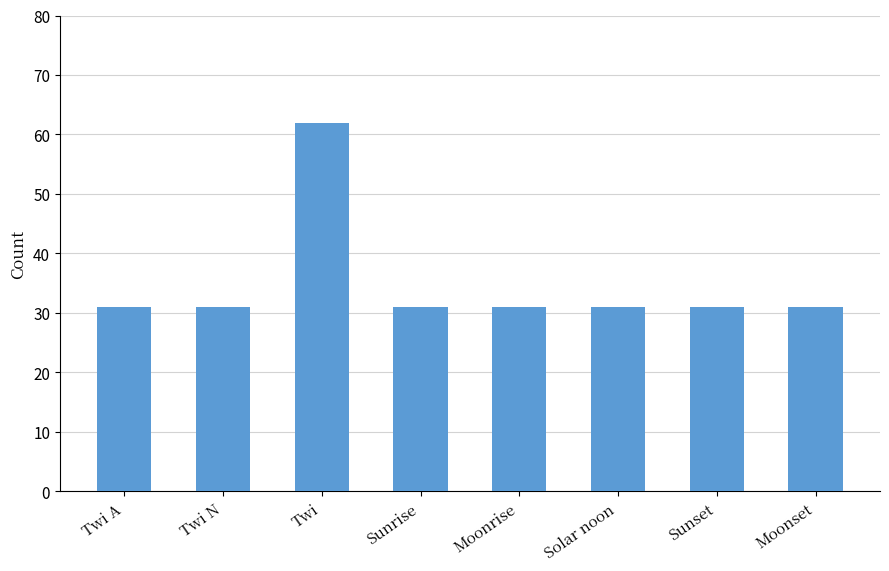

Read the value at Twi.

62